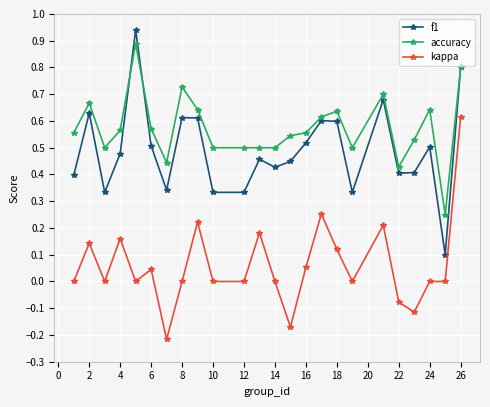

Which series has the largest total across all categories?

accuracy